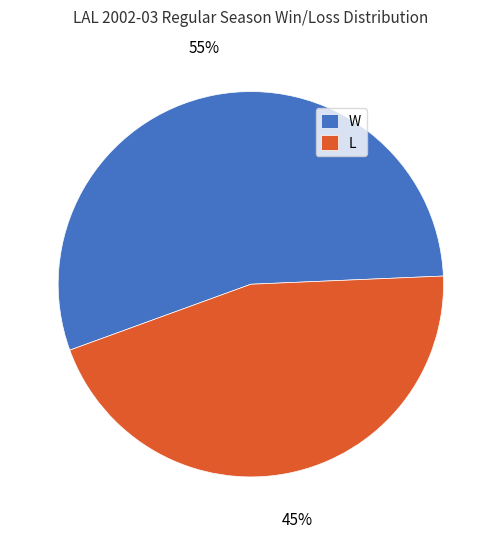

Rank the categories by value from lowest to highest.

L, W